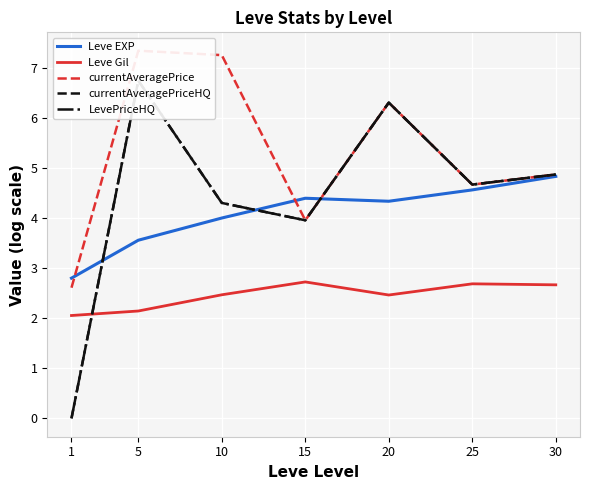

What is the maximum value shown in the chart?

7.3